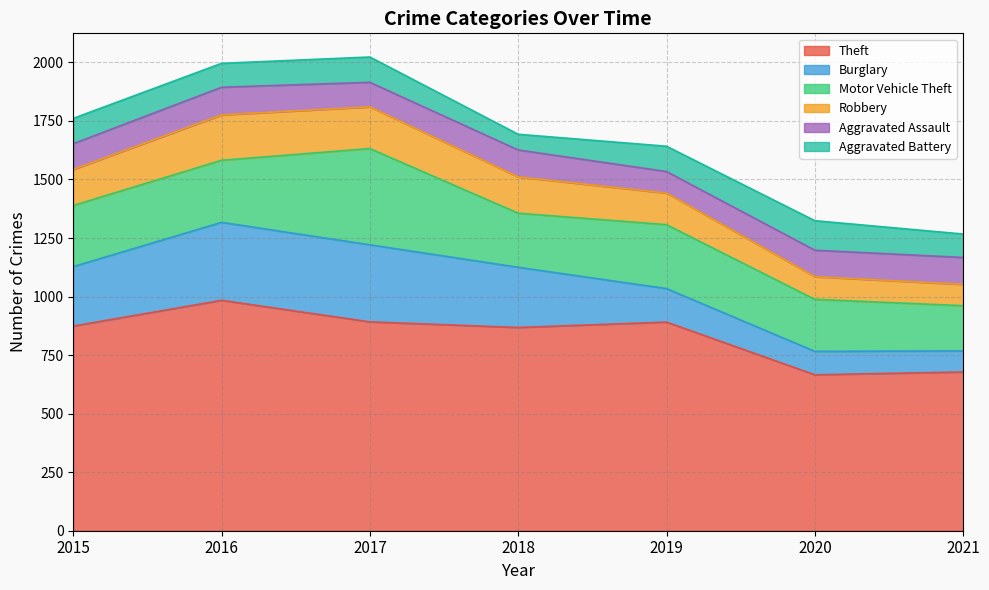

Which category has the lowest value across all series?

2018